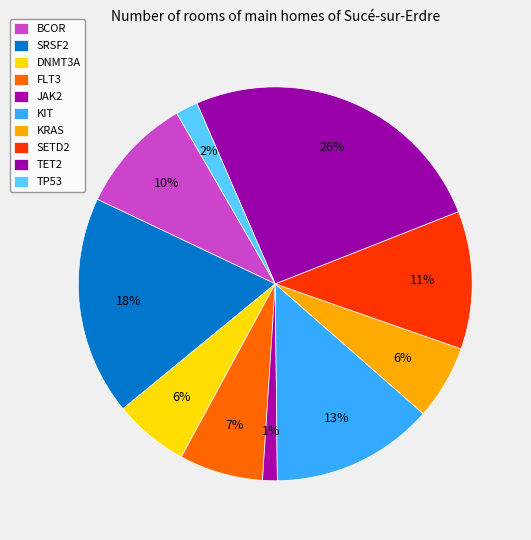

How many slices are in this pie chart?

10